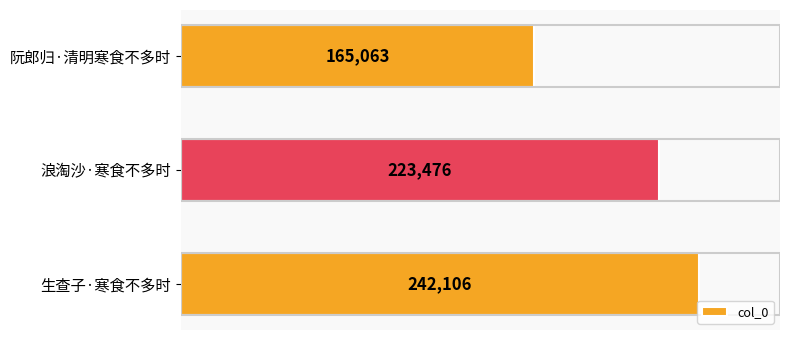

Reading top to bottom, extract all data points from this chart.

阮郎归·清明寒食不多时=165063	浪淘沙·寒食不多时=223476	生查子·寒食不多时=242106